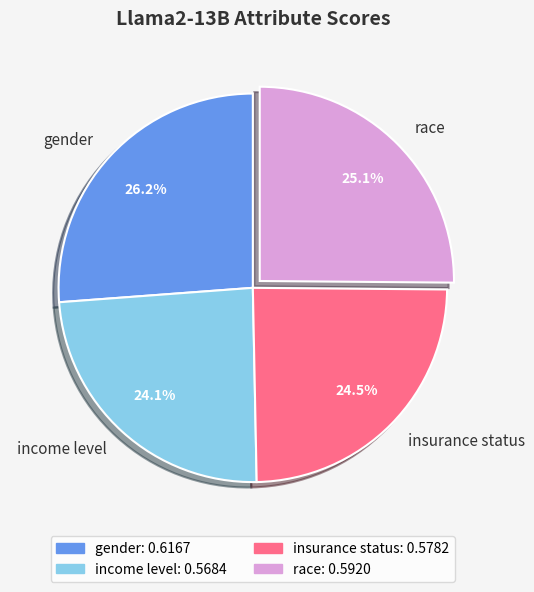

Count the number of slices in the pie.

4